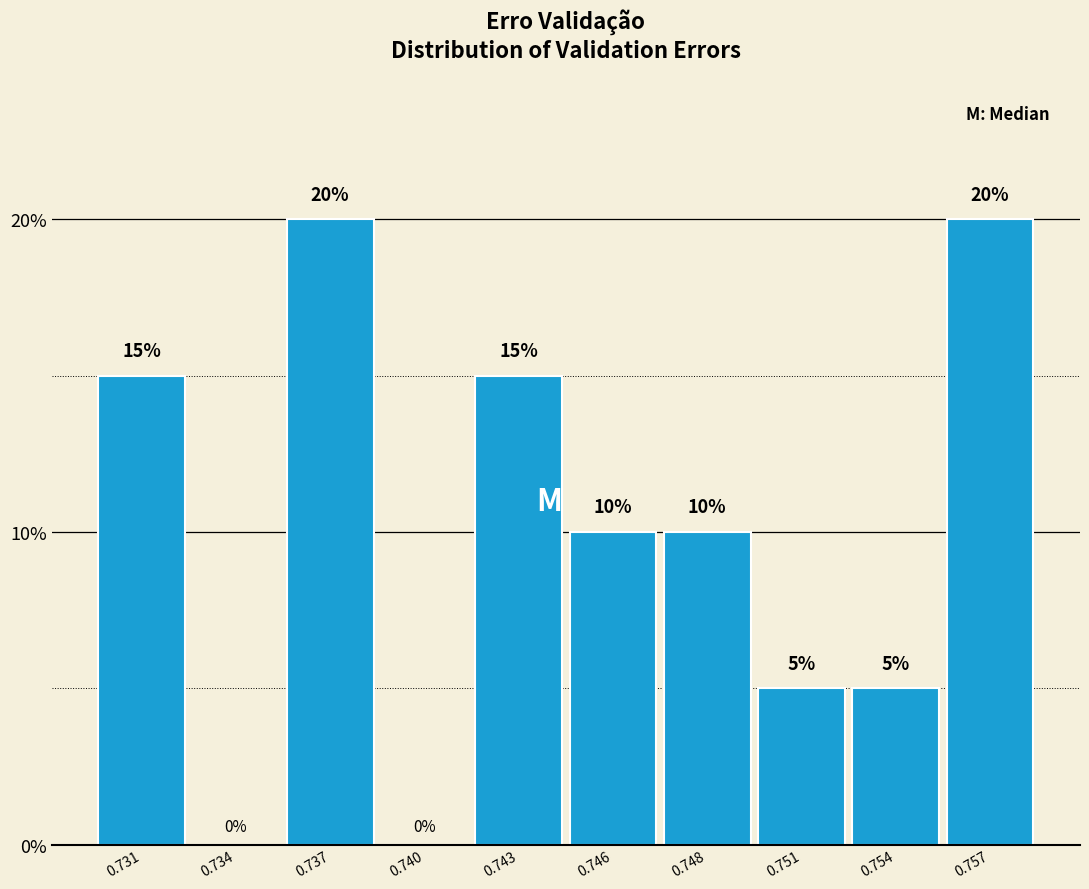

Reading left to right, list all the values displayed in this chart.

0.731=15	0.734=0	0.737=20	0.740=0	0.743=15	0.746=10	0.748=10	0.751=5	0.754=5	0.757=20